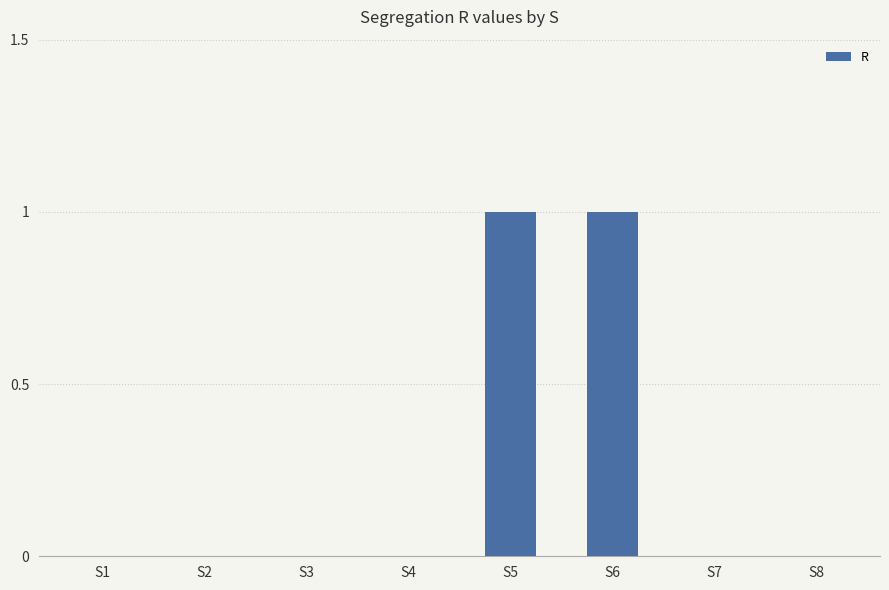

Between S2 and S5, which is larger?

S5